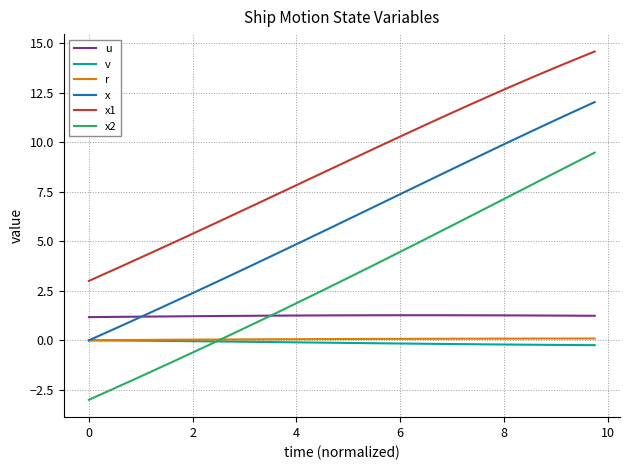

Which series has the largest total across all categories?

x1